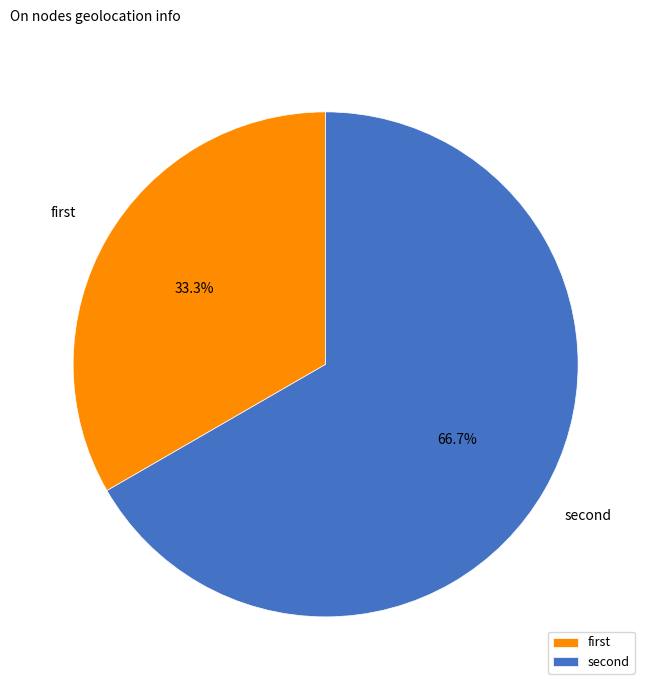

What is the smallest slice in the pie chart?

first